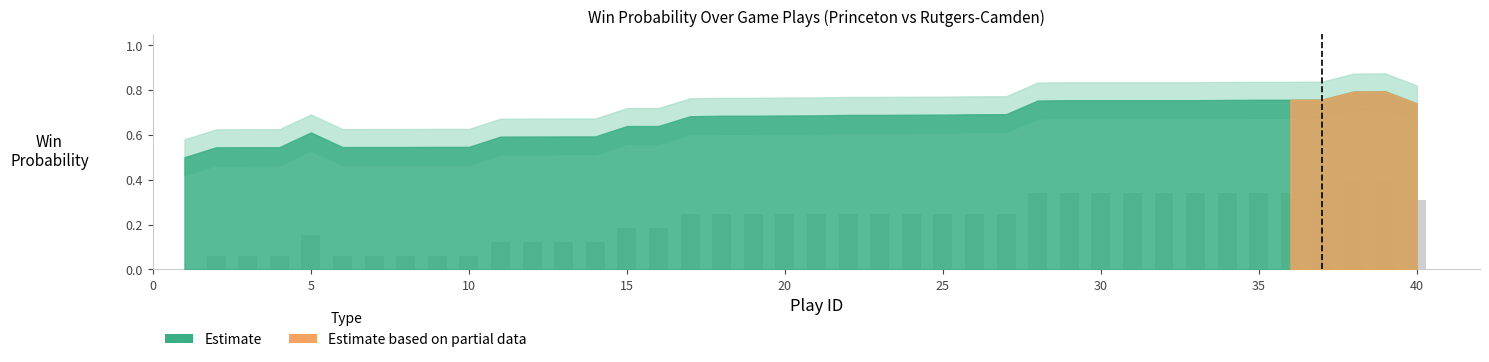

What is the sum of all values?

8.7